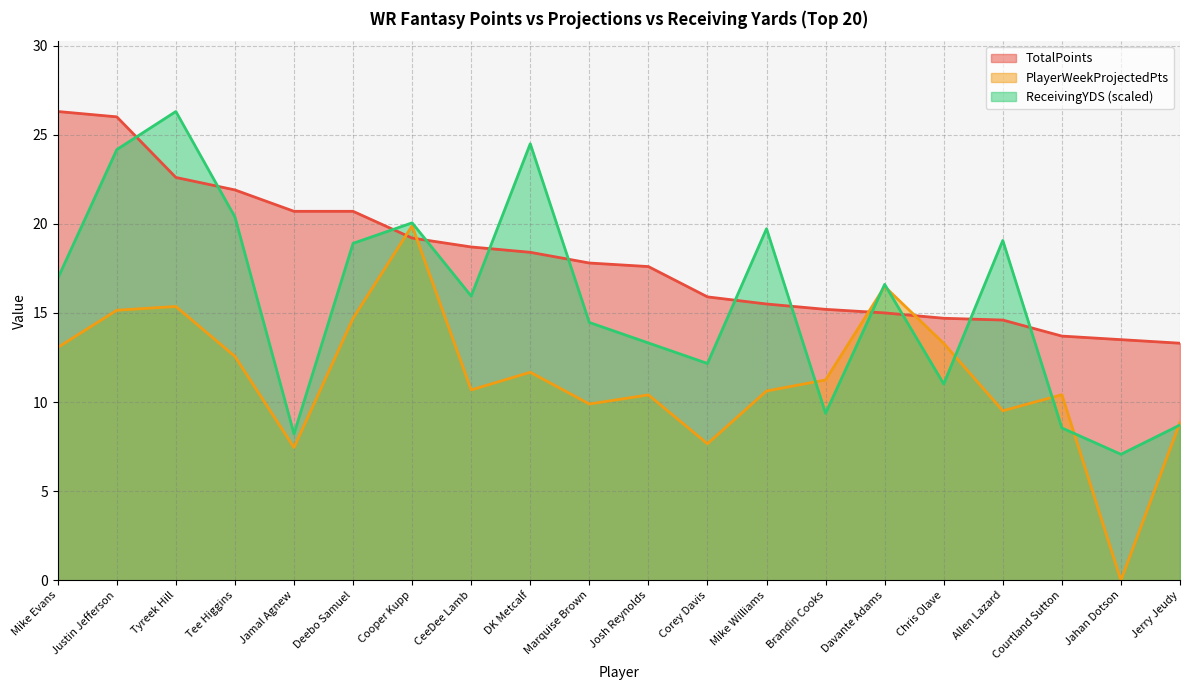

The TotalPoints series shows 3.3 at Corey Davis. True or false?

False